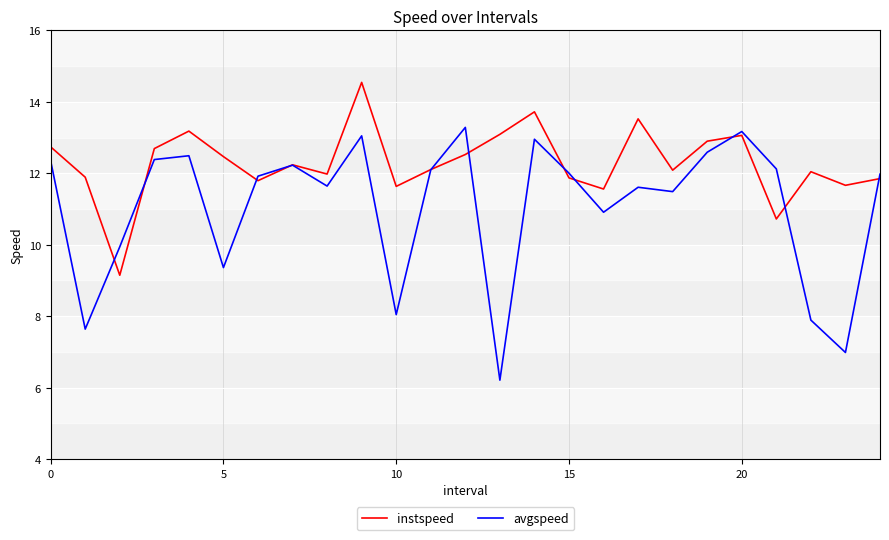

Rank the series by their maximum value, from lowest to highest.

avgspeed, instspeed